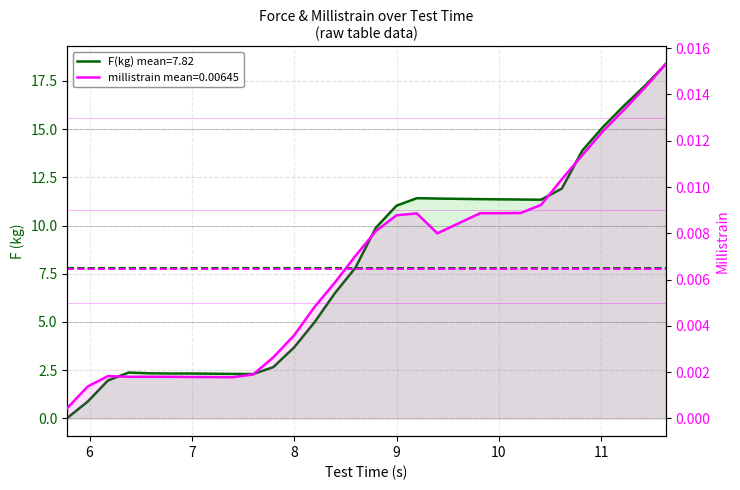

True or false: F(kg) has more than 2 points higher than both neighbors.

False